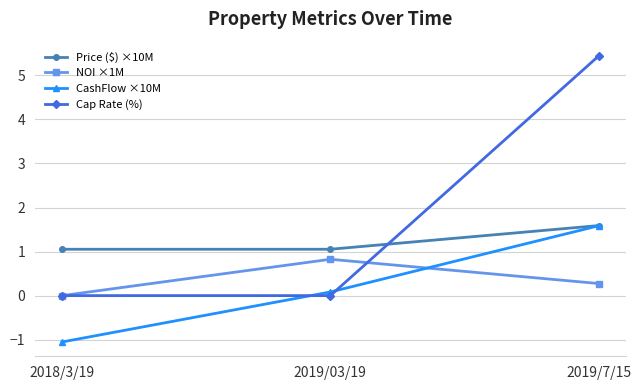

The value of Price ($) ×10M at 2018/3/19 is 1.4. True or false?

False